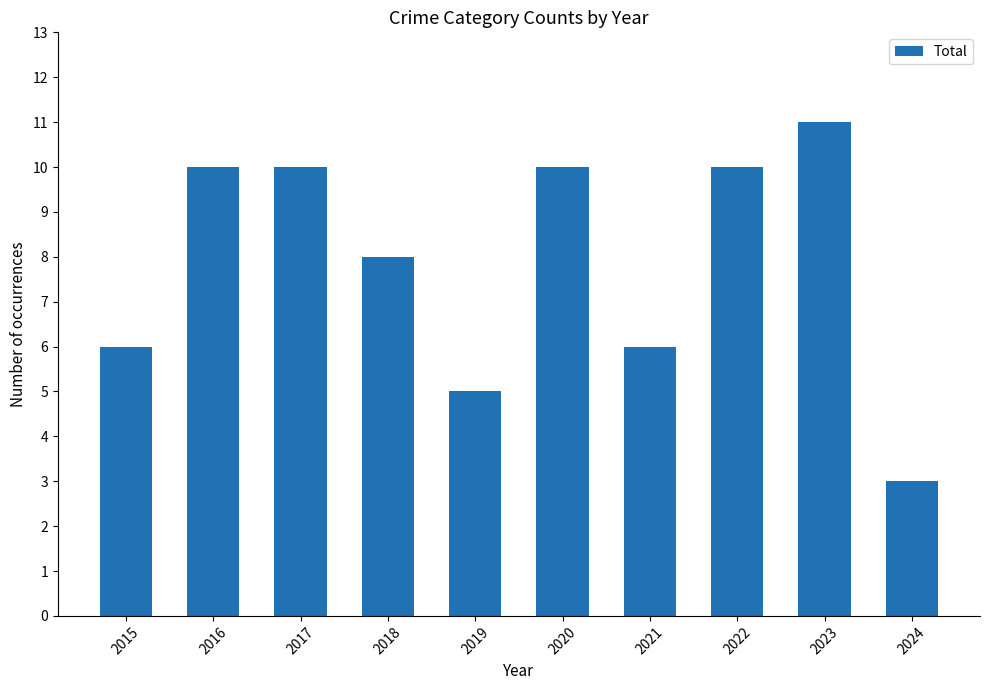

What is the change in value from 2022 to 2024?

-7